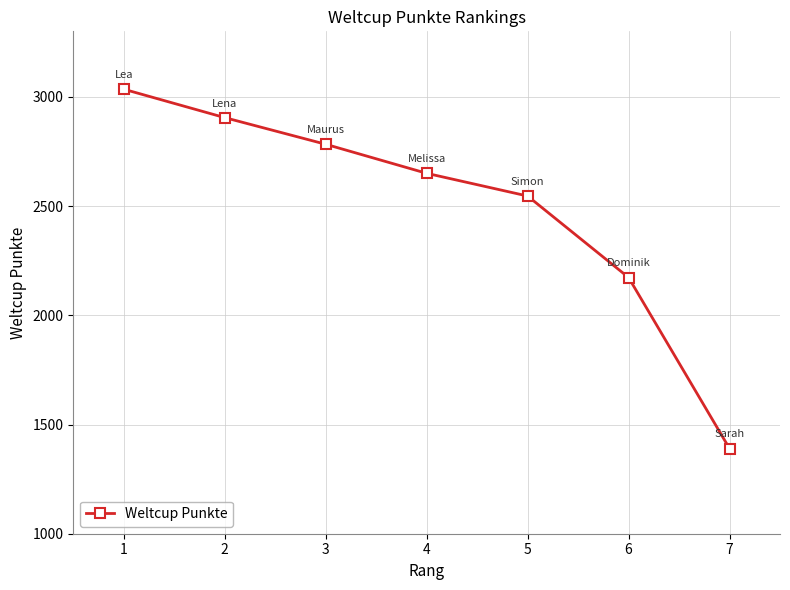

What is the sum of all values?

17482